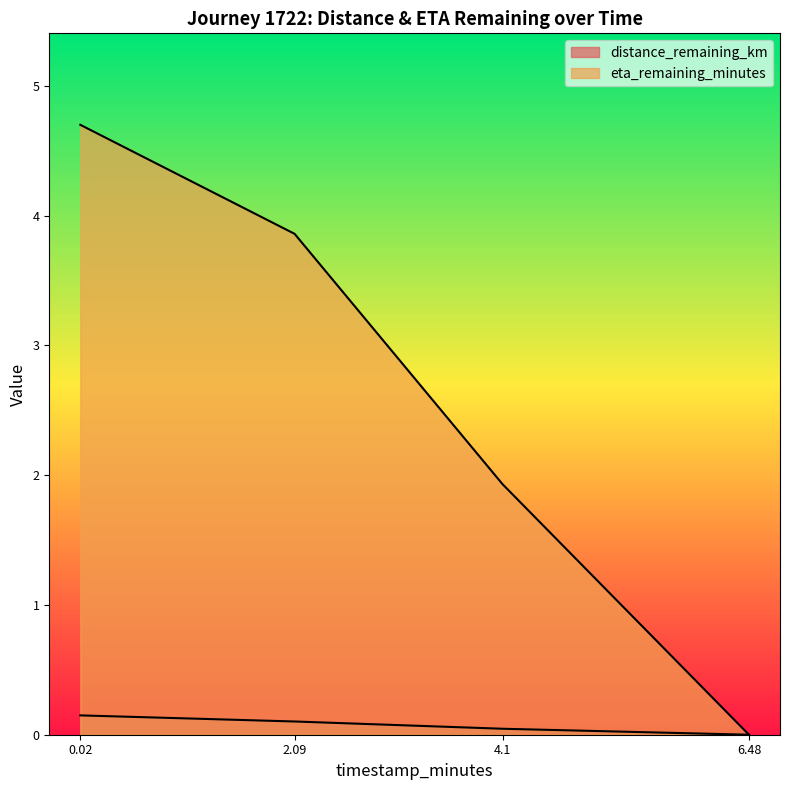

Is it true that distance_remaining_km equals 0.0 at 4.1?

True